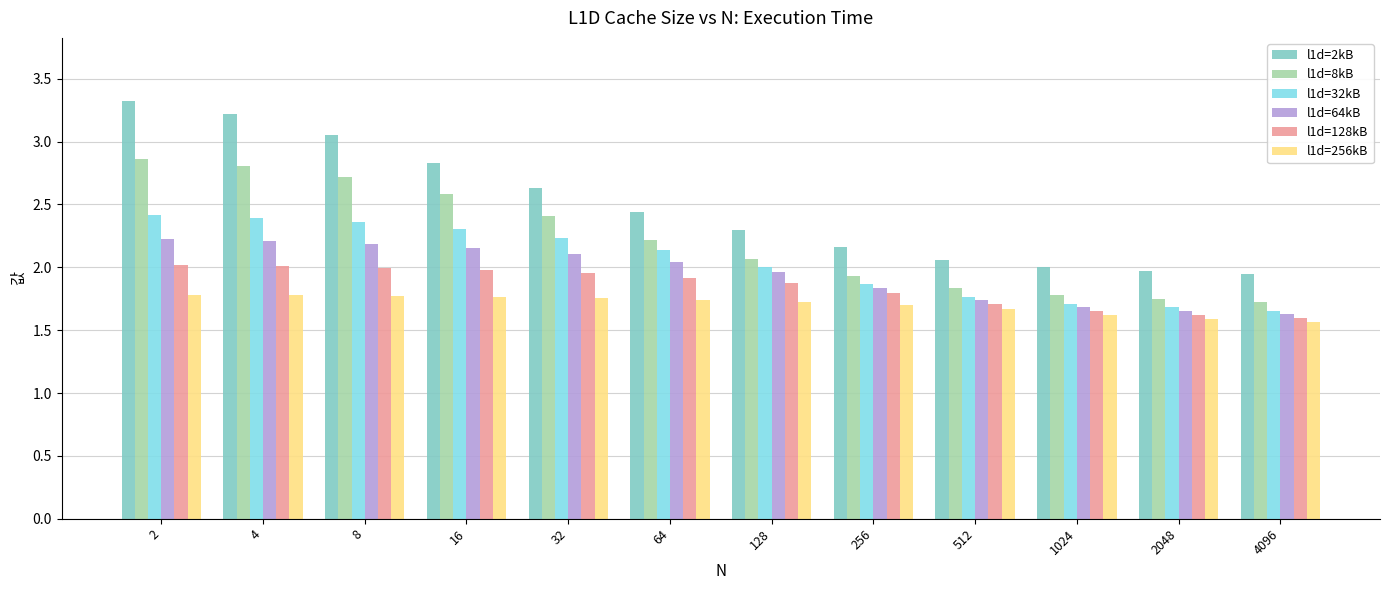

What is the lowest value of the l1d=256kB series?

1.6